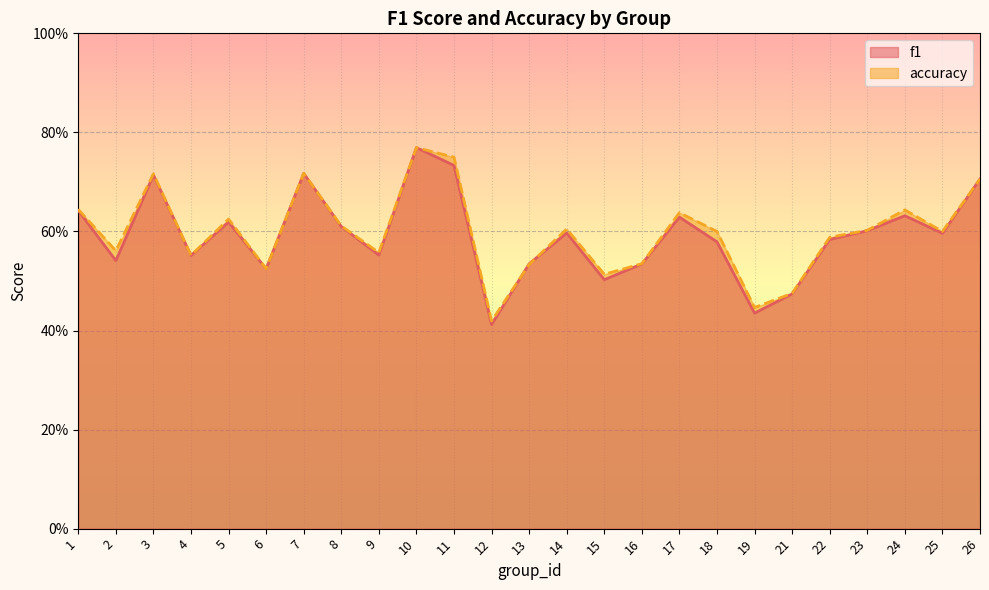

What is the sum of all f1 values?

14.8